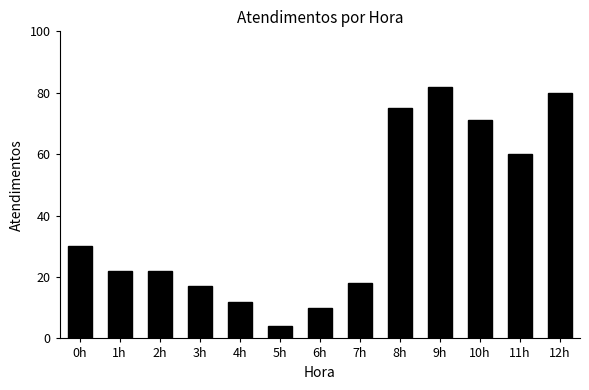

What is the value of the 3rd bar from the left?

22